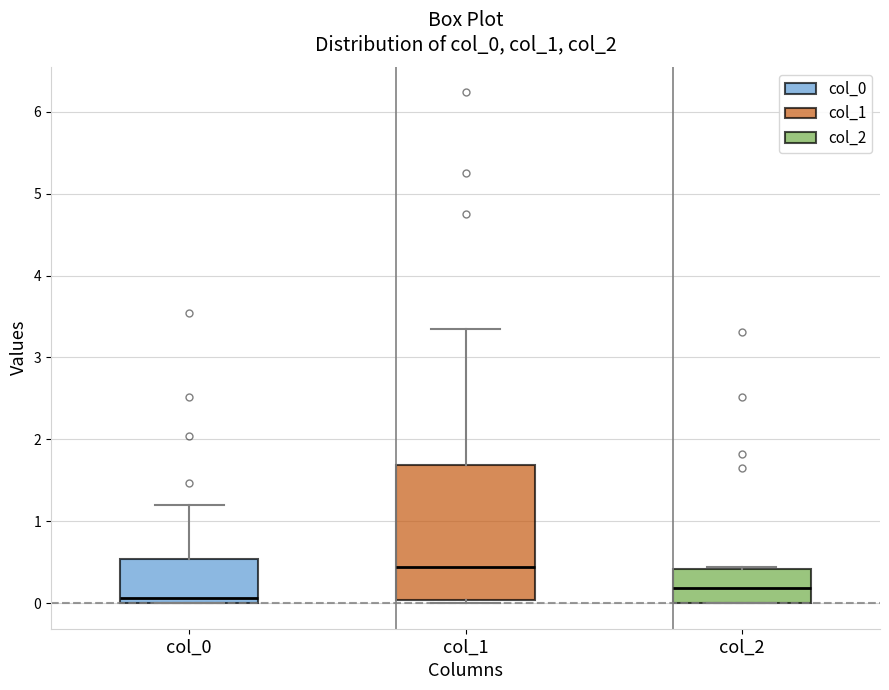

Reading left to right, read every box against the y-axis: the position of its median line, the range the box covers, and the ends of its whiskers. The values are not printed on the chart, so give them approximately, as read against the axis.

col_0: median 0.1, box 0.0 to 0.5, whiskers 0.0 to 1.2
col_1: median 0.4, box 0.0 to 1.7, whiskers 0.0 (just below the box's lower edge) to 3.3
col_2: median 0.2, box 0.0 to 0.4, whiskers 0.0 to 0.4